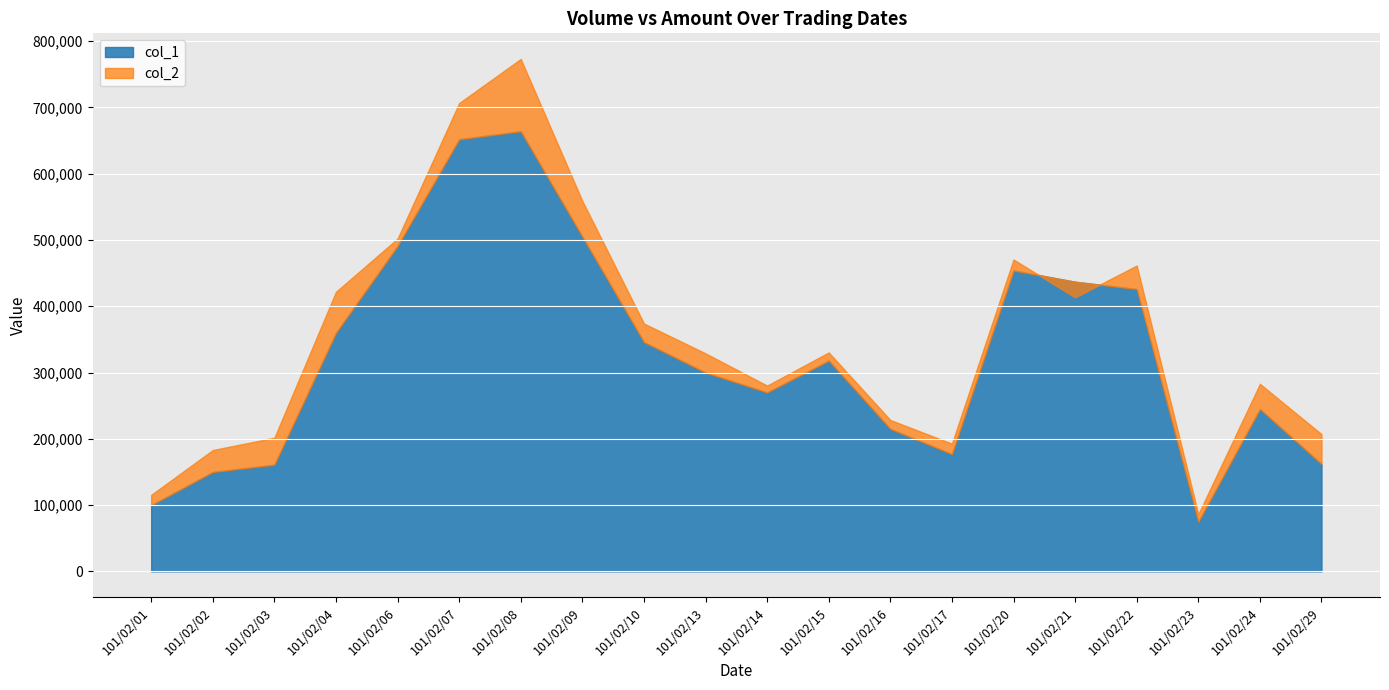

Rank the series at 101/02/24 from highest to lowest value.

col_2, col_1